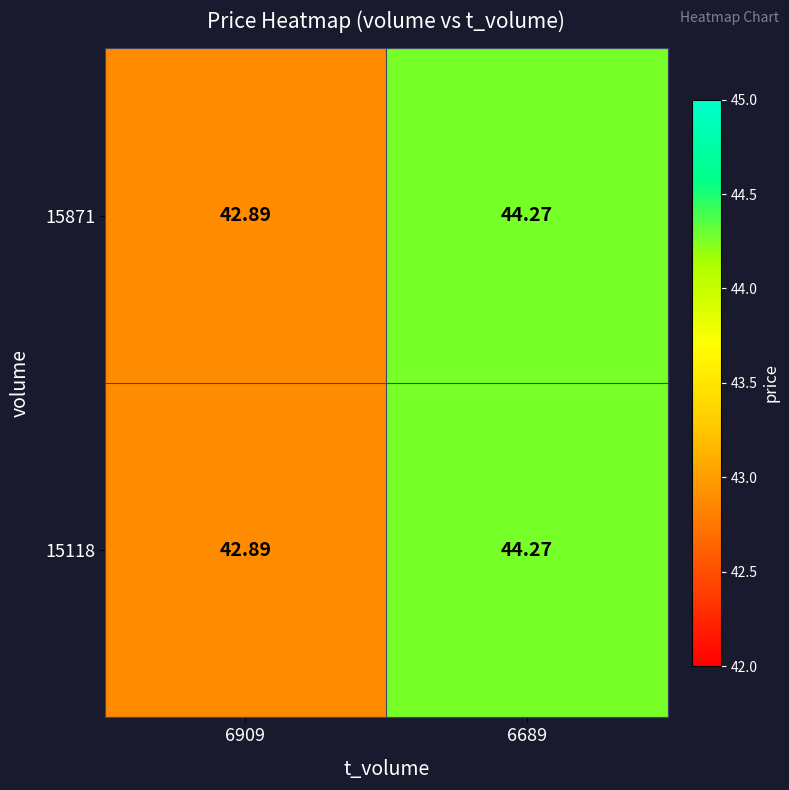

Count the number of categories in the chart.

2